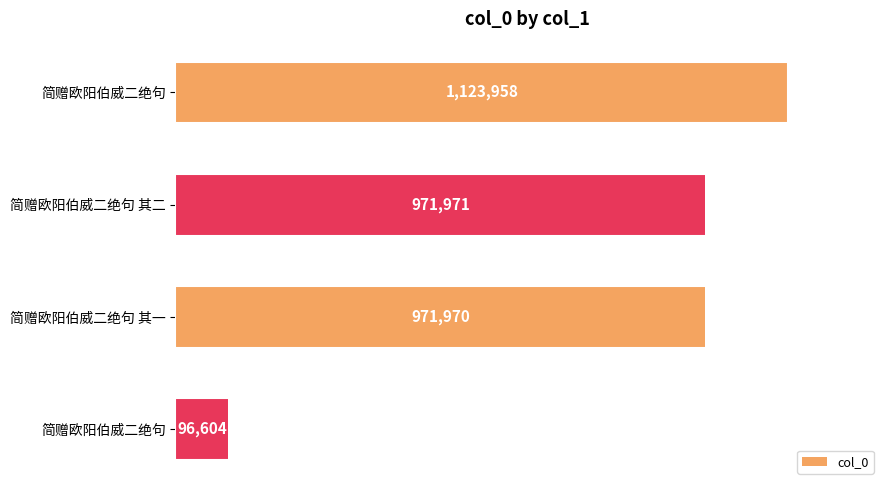

What is the difference between the maximum and minimum values?

1027354